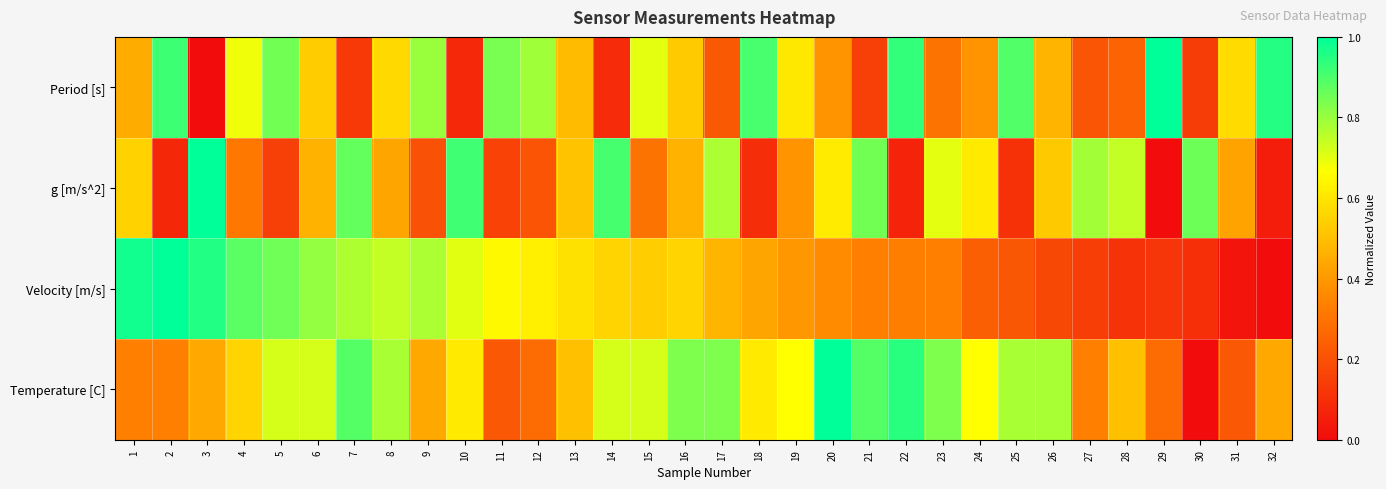

Rank the series at 6 from lowest to highest value.

g [m/s^2], Period [s], Temperature [C], Velocity [m/s]